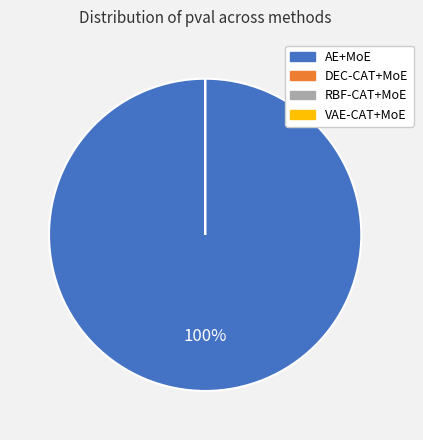

Count the number of slices in the pie.

4